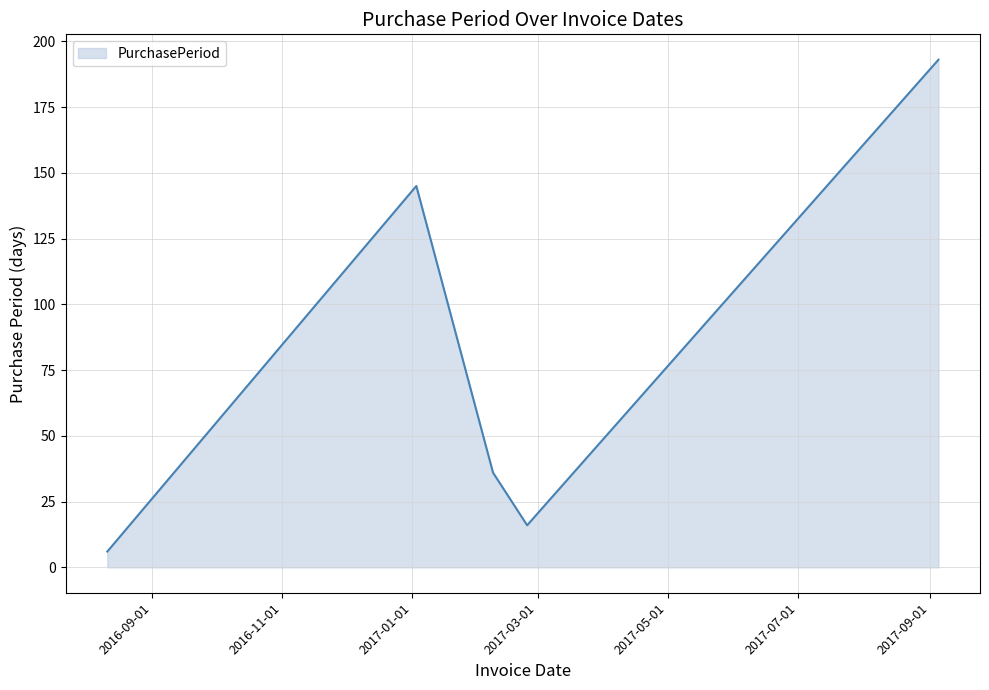

What is the minimum value shown in the chart?

6